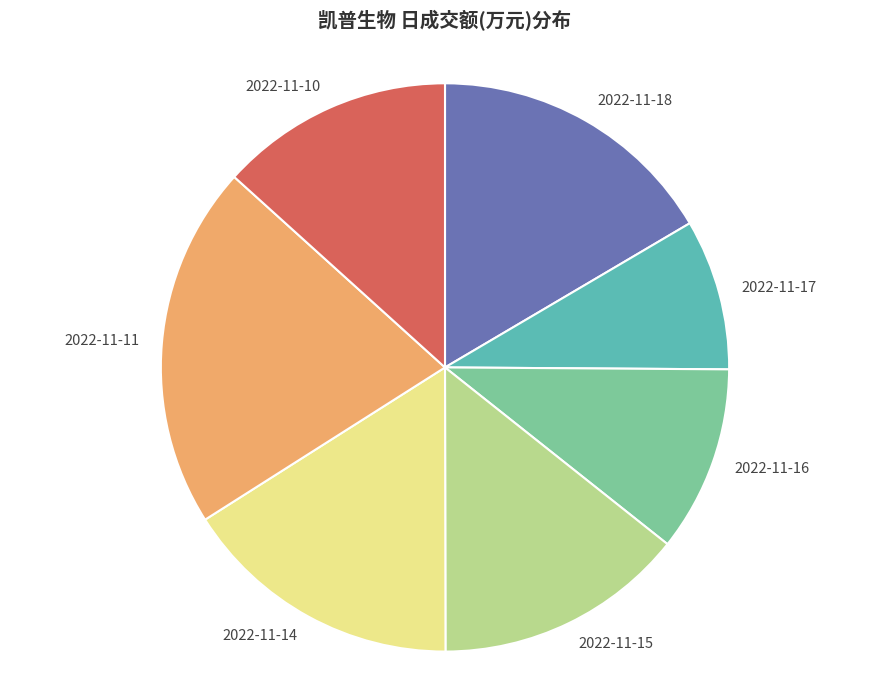

What is the smallest slice in the pie chart?

2022-11-17